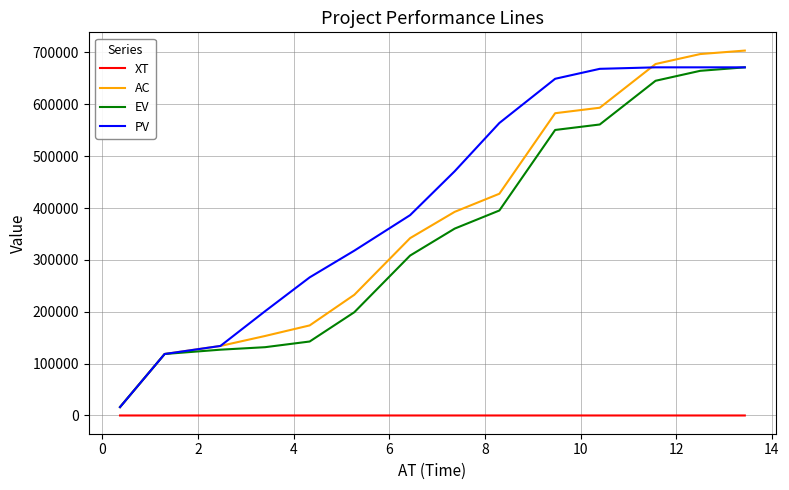

Which series has the largest total across all categories?

PV